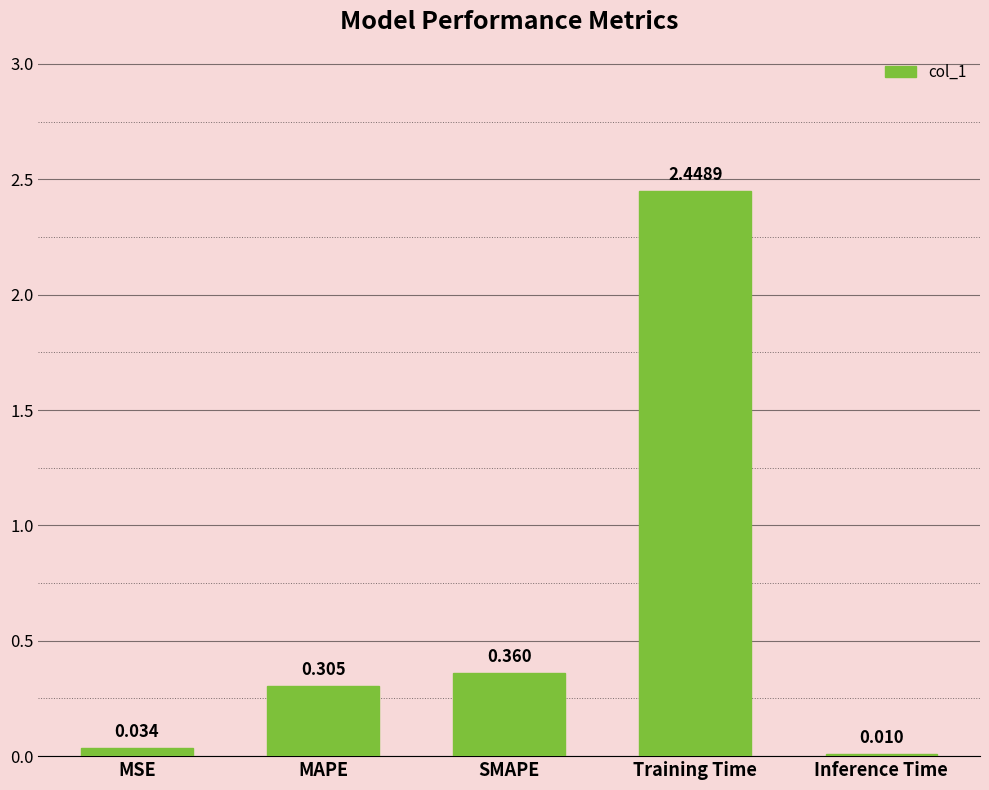

At which label is the value closest to 1?

SMAPE